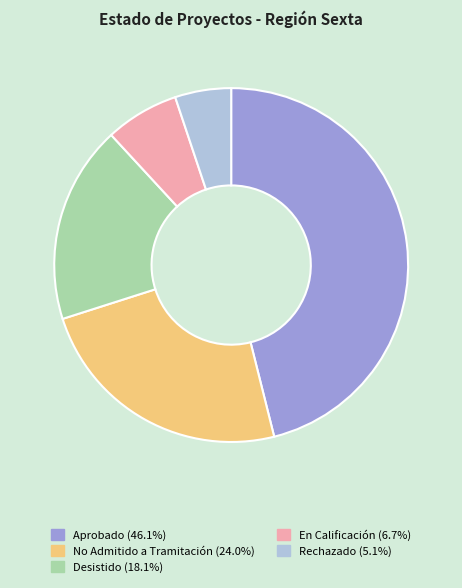

Is the sum of Rechazado and Desistido greater than half?

No